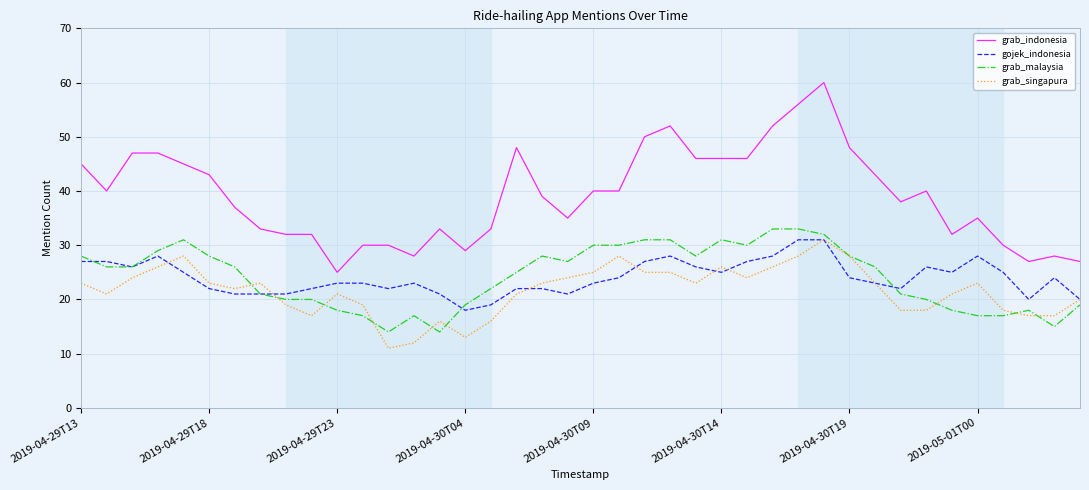

Which series has the largest range (max minus min)?

grab_indonesia